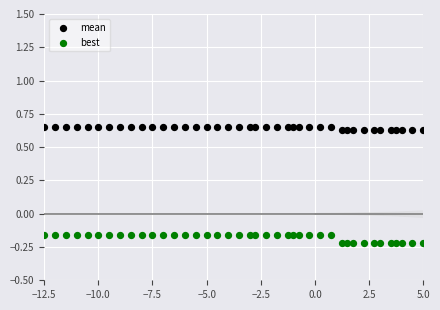

Which series contains the highest Y value?

mean